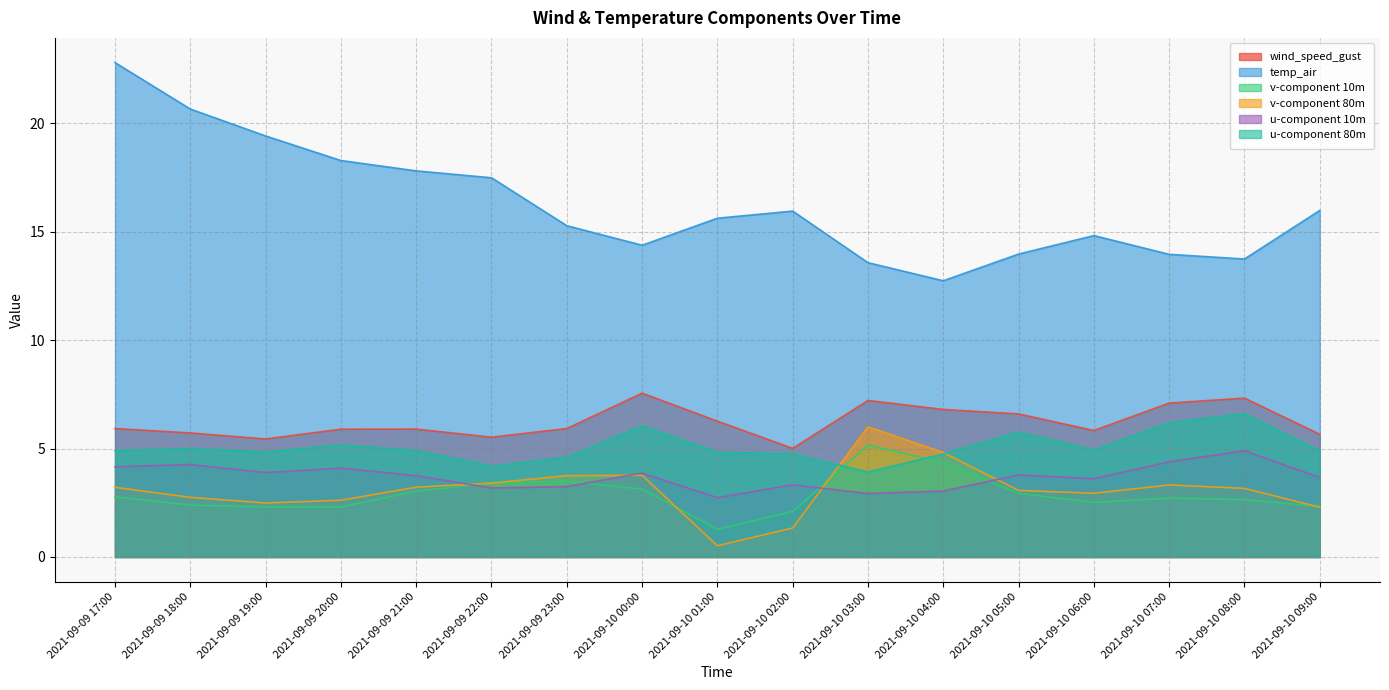

Which series has the largest range (max minus min)?

temp_air